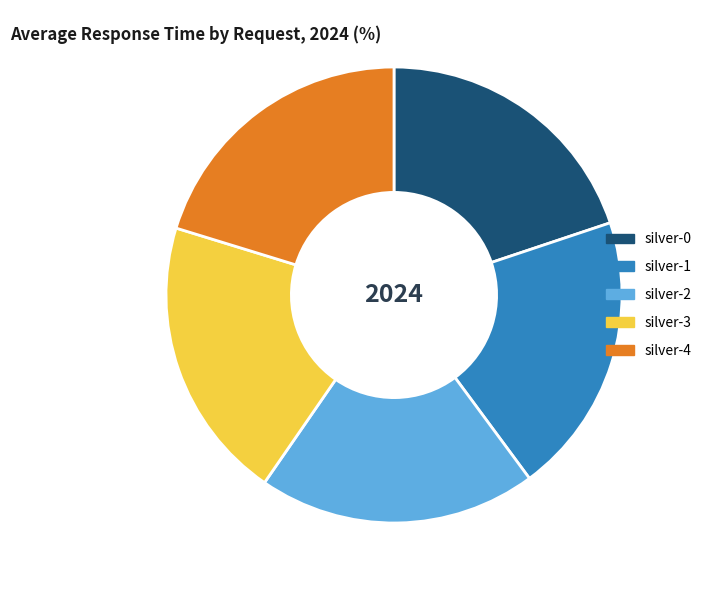

Do silver-2 and silver-1 together represent more than half of the pie?

No